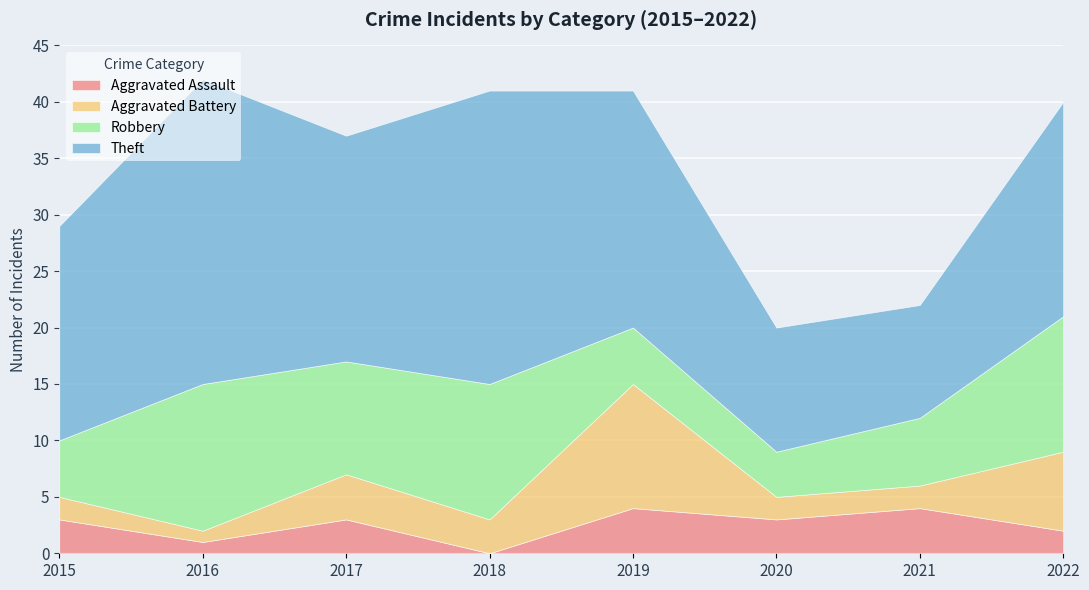

True or false: Aggravated Assault has a value of 4 at 2021.

True